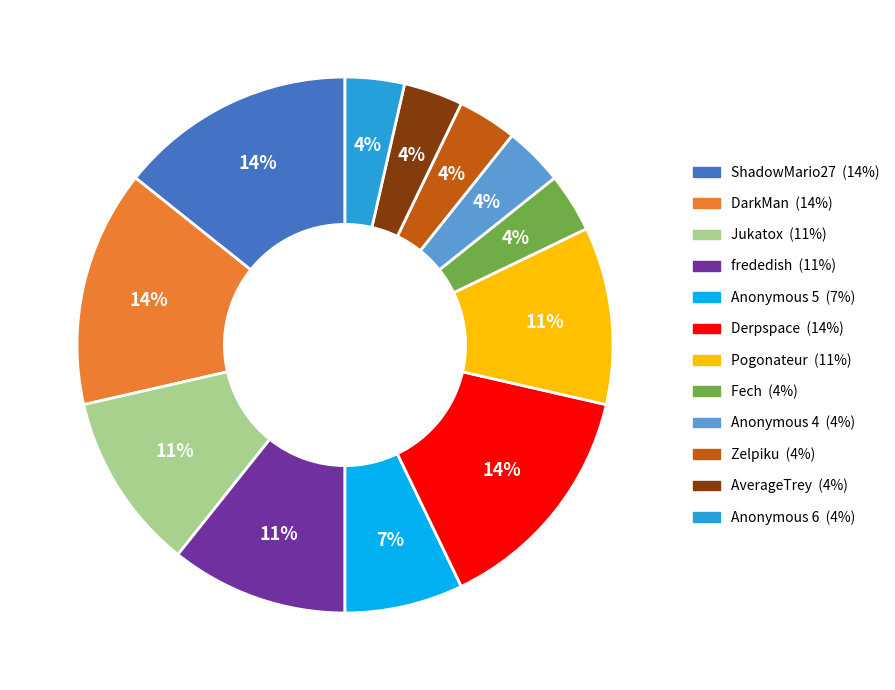

Is it true that Anonymous 5 is 21% of the pie?

False